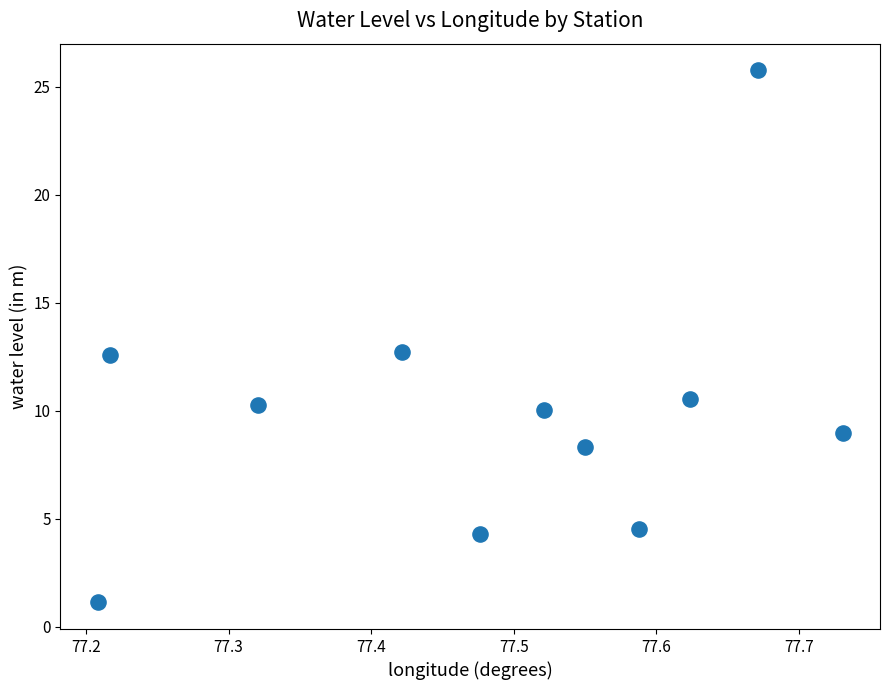

What is the average Y value?

9.9